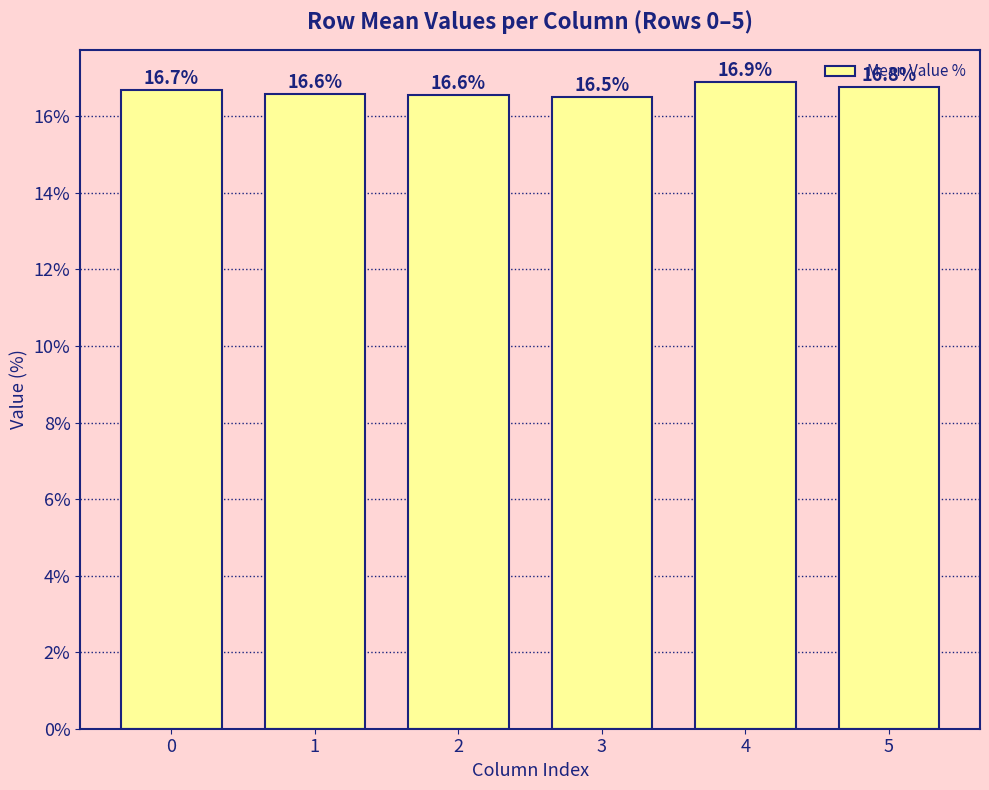

What is the difference between the values at 2 and 3?

0.1